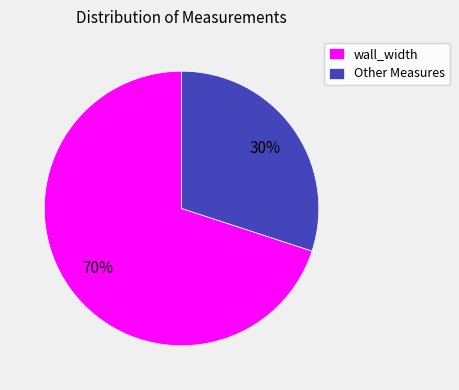

True or false: wall_width accounts for 82% of the total.

False